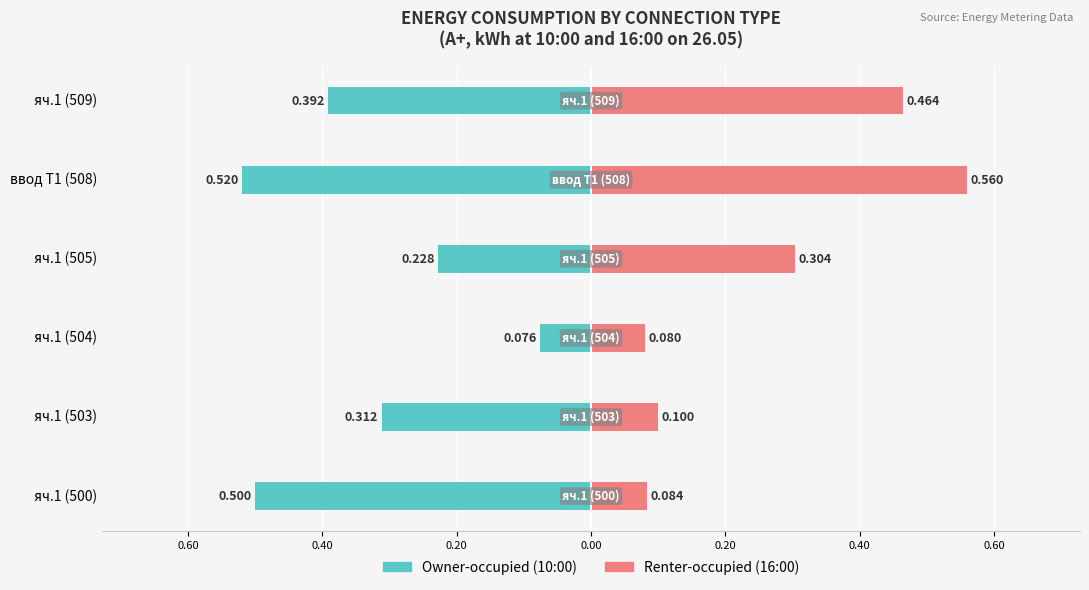

How many categories are shown in the chart?

6